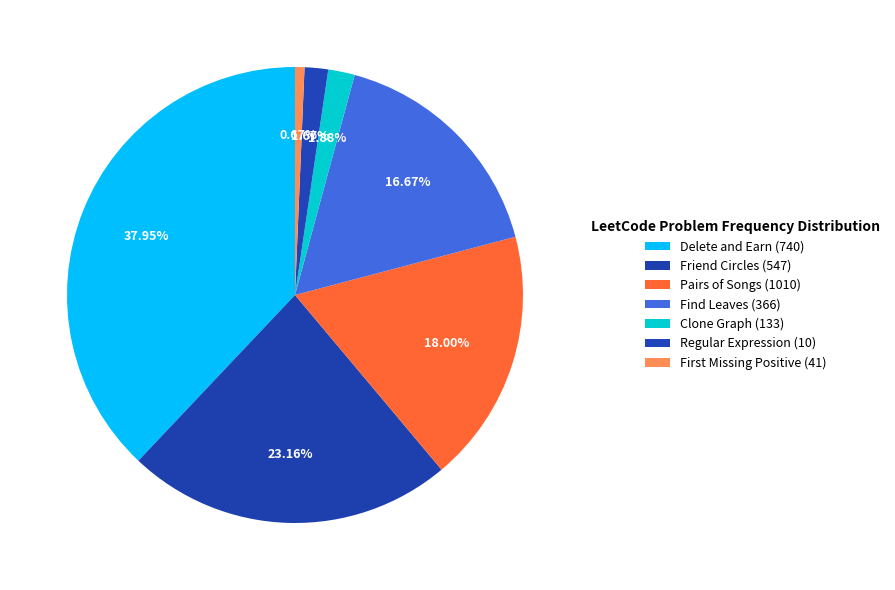

To the nearest percent, what is the difference between the Pairs of Songs (1010) and Friend Circles (547) slice percentages?

5%